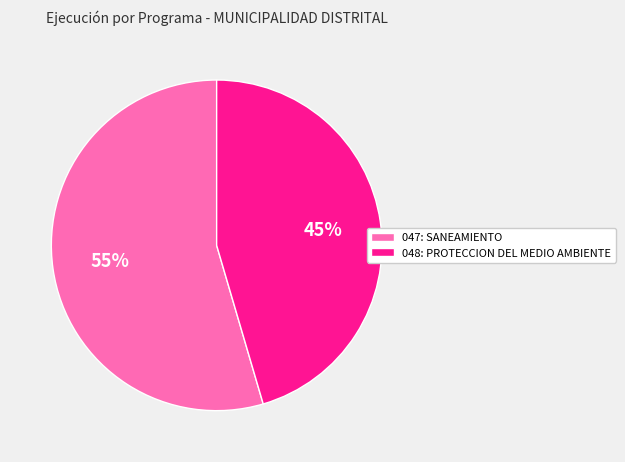

What percentage is the 048: PROTECCION DEL MEDIO AMBIENTE slice, to the nearest percent?

45%